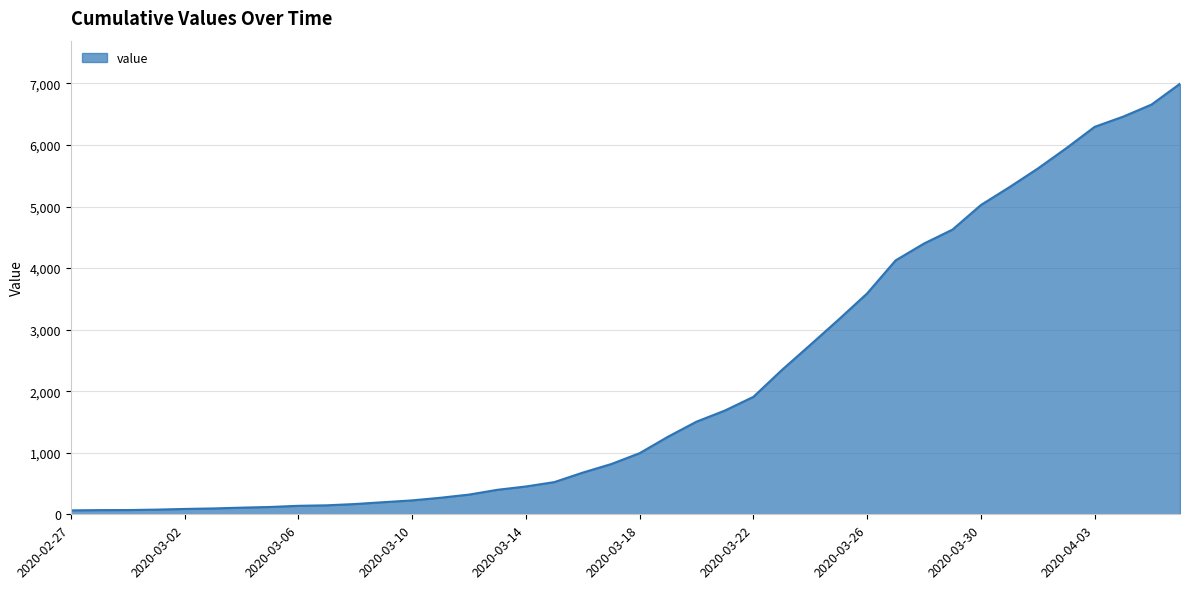

What is the greatest value displayed?

6995